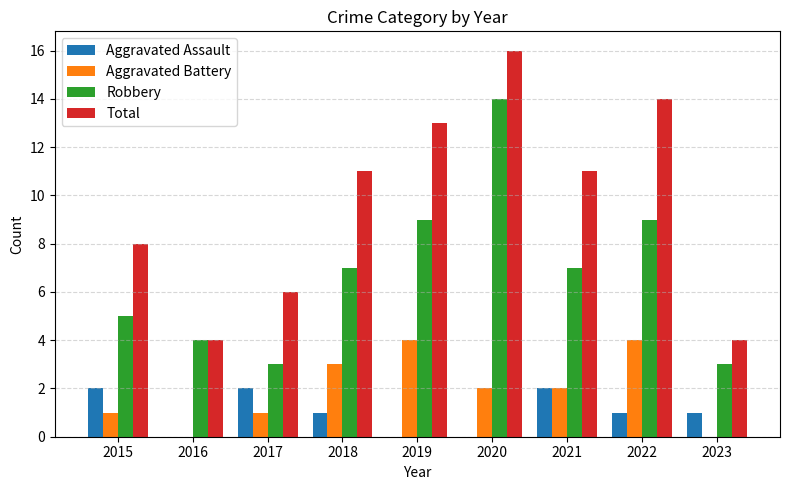

What is the highest value of the Total series?

16